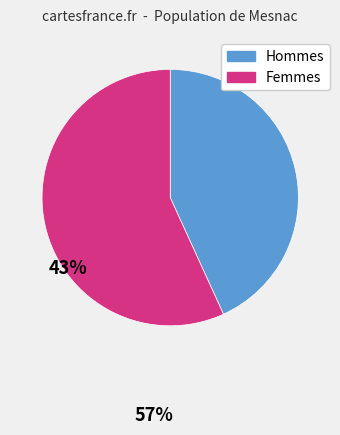

Does any single category account for the majority?

Yes